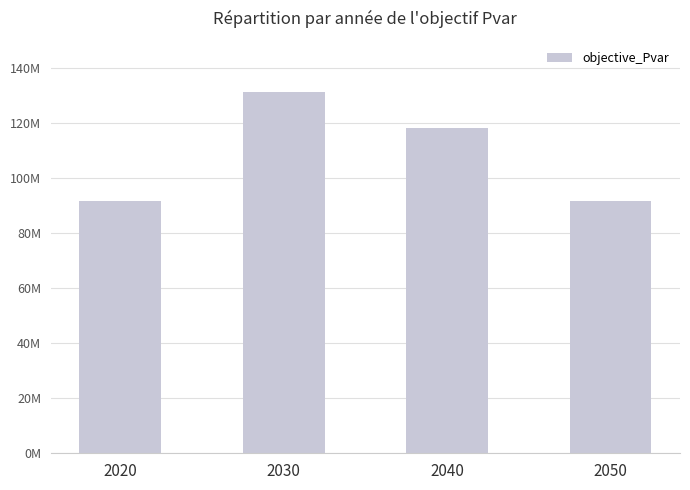

Are the bars horizontal?

No